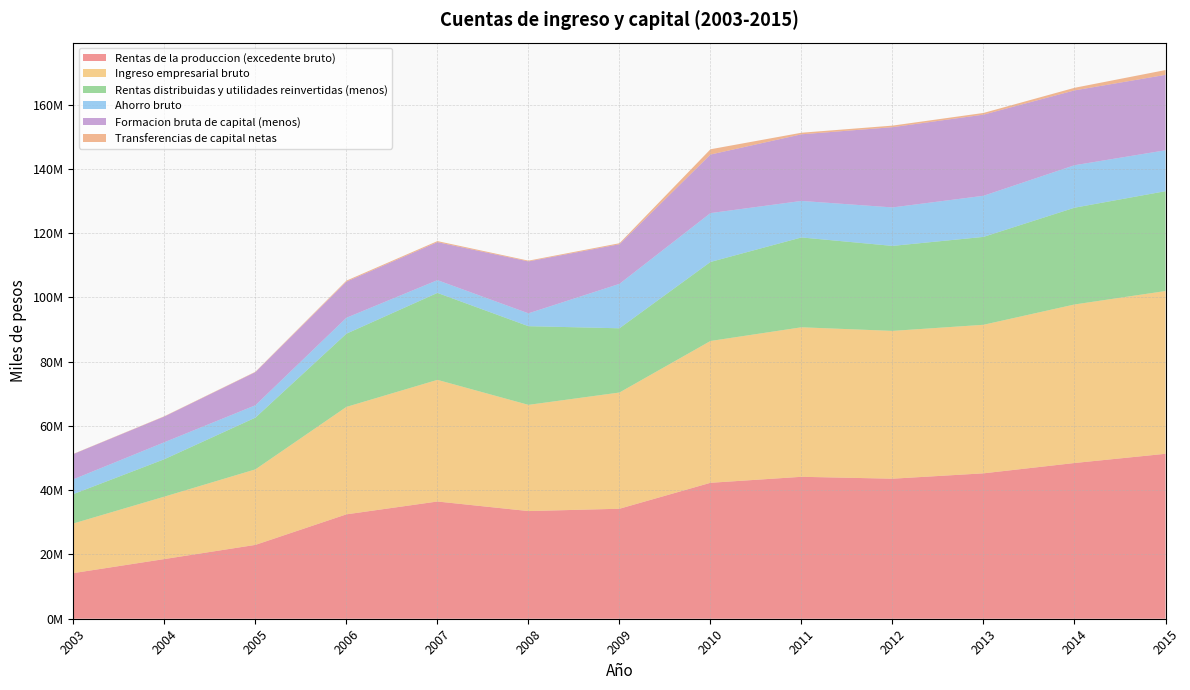

Reading left to right, what are all the values shown in this chart?

Rentas de la produccion (excedente bruto): 2003=14202558	2004=18575844	2005=22986005	2006=32494464	2007=36488922	2008=33512058	2009=34232955	2010=42311271	2011=44179197	2012=43587778	2013=45259550	2014=48472292	2015=51343637
Ingreso empresarial bruto: 2003=15450263	2004=19430705	2005=23506314	2006=33442177	2007=37861509	2008=33056349	2009=36178146	2010=44140904	2011=46536244	2012=46004169	2013=46235627	2014=49346029	2015=50659153
Rentas distribuidas y utilidades reinvertidas (menos): 2003=9139911	2004=11651146	2005=16103495	2006=22790663	2007=27066285	2008=24492466	2009=19996441	2010=24598819	2011=27966095	2012=26456157	2013=27356953	2014=30118367	2015=31076523
Ahorro bruto: 2003=4610871	2004=5283625	2005=3850361	2006=4954395	2007=3971440	2008=4003500	2009=13826282	2010=15209796	2011=11365836	2012=11977174	2013=12800465	2014=13222375	2015=12737458
Formacion bruta de capital (menos): 2003=7853196	2004=8003854	2005=10313227	2006=11252779	2007=11831746	2008=16154781	2009=12334564	2010=18224340	2011=20738649	2012=24977230	2013=25254992	2014=23292878	2015=23473769
Transferencias de capital netas: 2003=65524	2004=96291	2005=112573	2006=305790	2007=324685	2008=239260	2009=307248	2010=1640847	2011=489024	2012=486304	2013=523777	2014=805328	2015=1494097